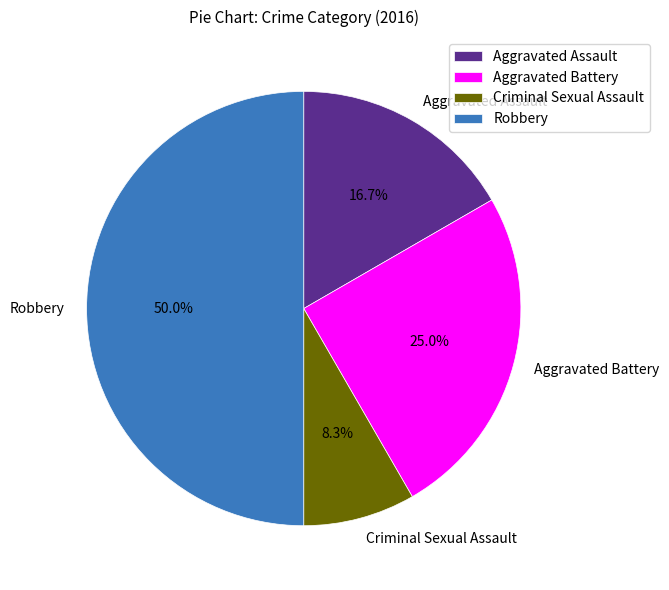

Do Criminal Sexual Assault and Aggravated Assault together represent more than half of the pie?

No